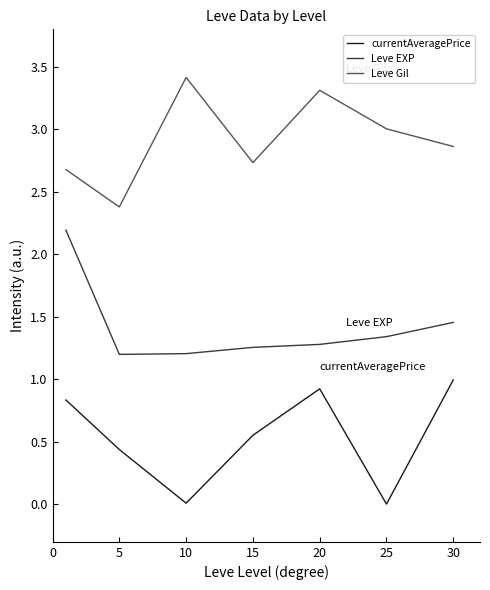

True or false: Leve EXP has more than 2 interior local peaks.

False